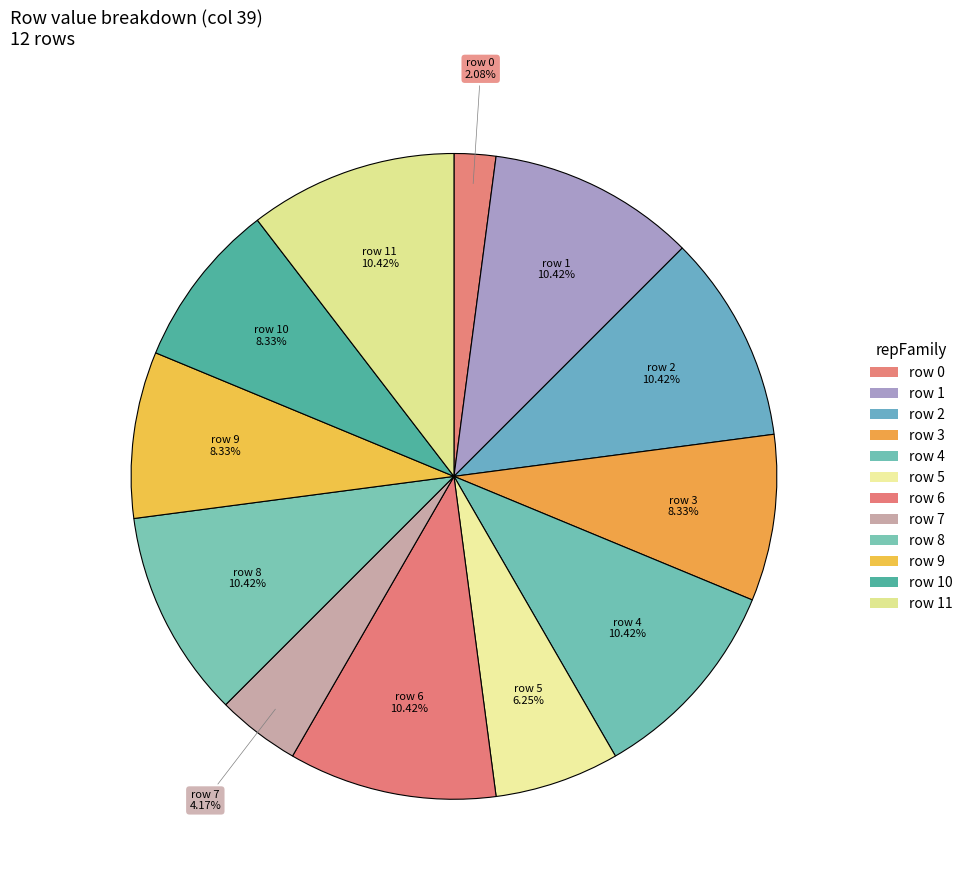

What is the largest slice in the pie chart?

row 1